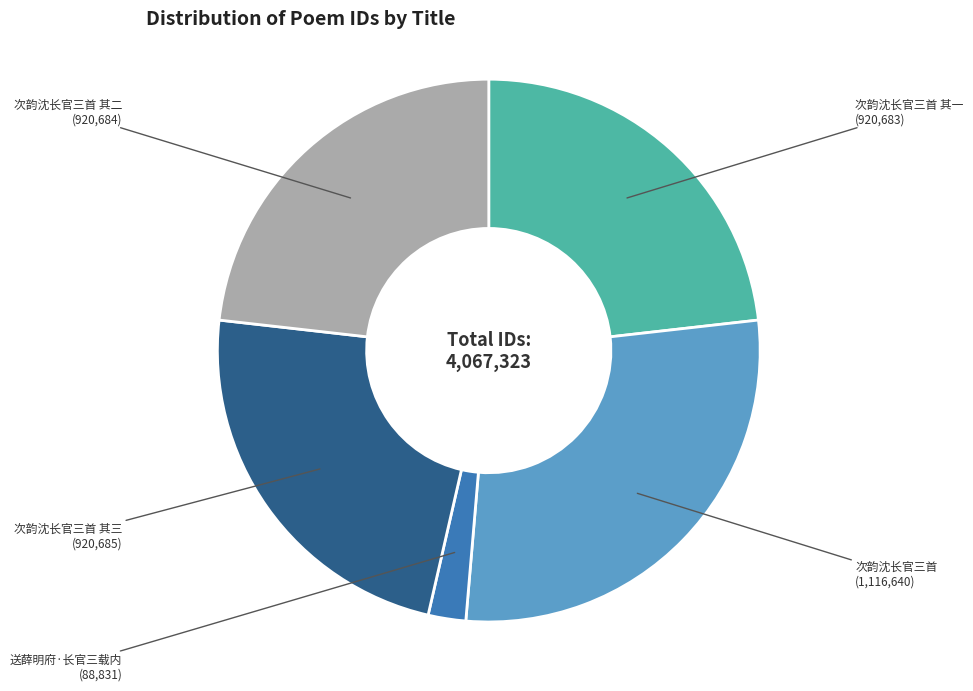

Is there any slice that represents more than half of the pie?

No